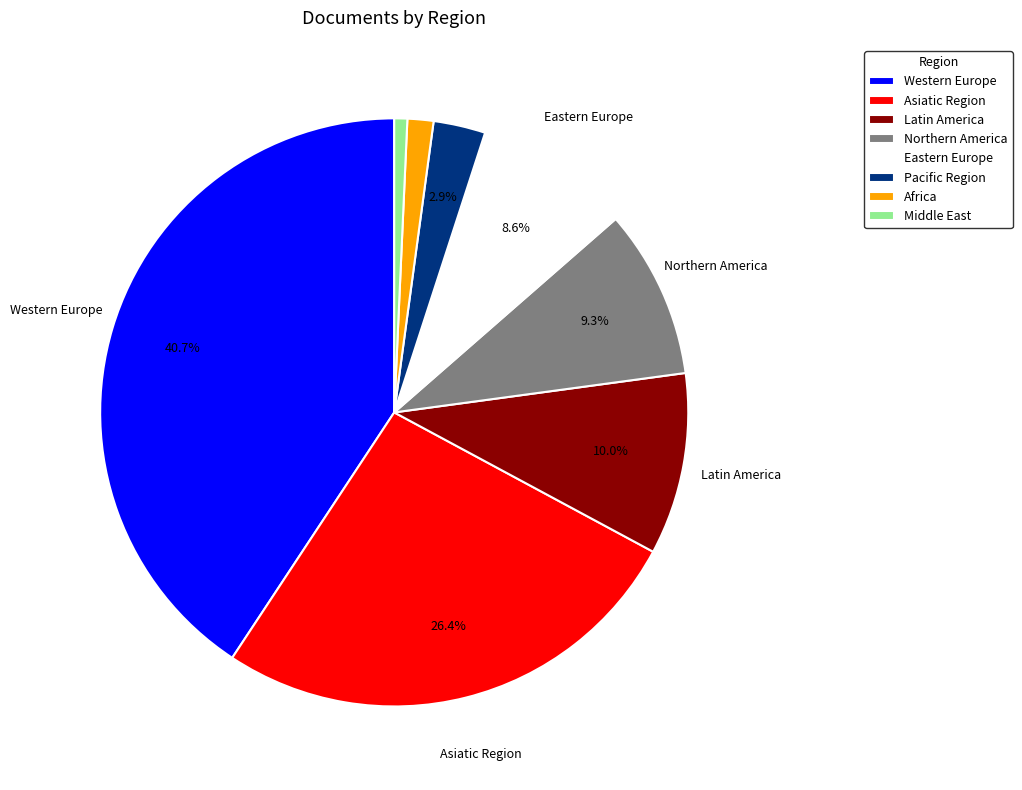

Which has a higher value, Asiatic Region or Africa?

Asiatic Region